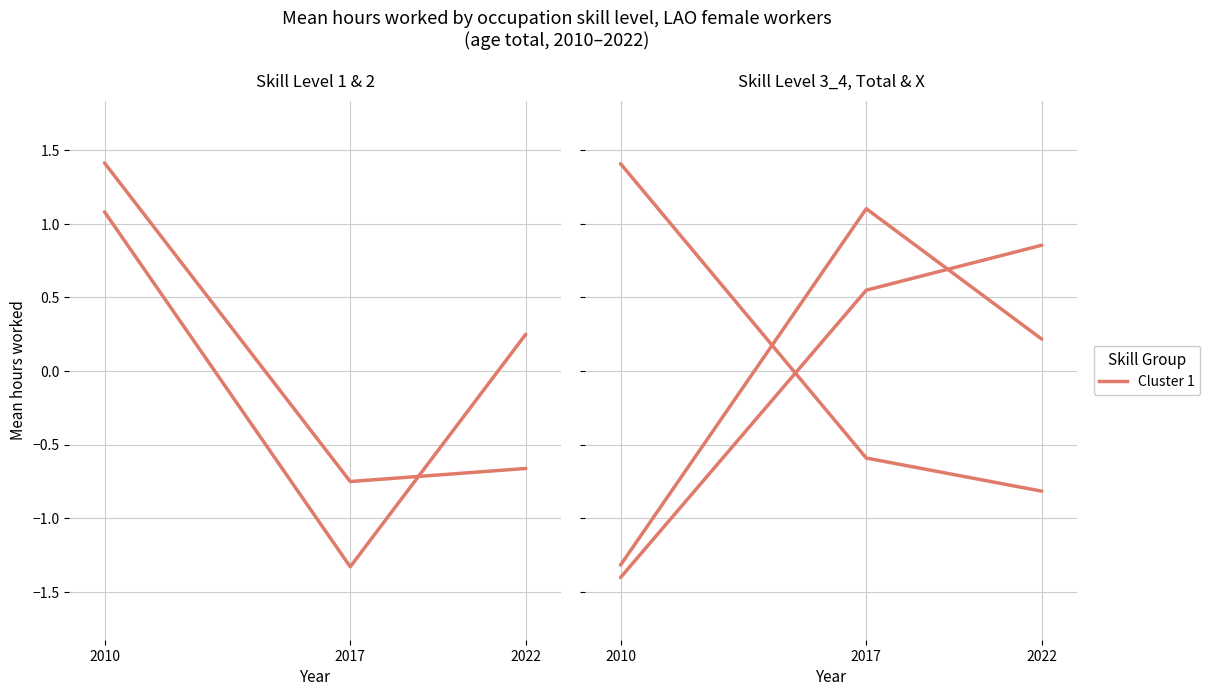

Which series has the largest total across all categories?

ocu_skill_x